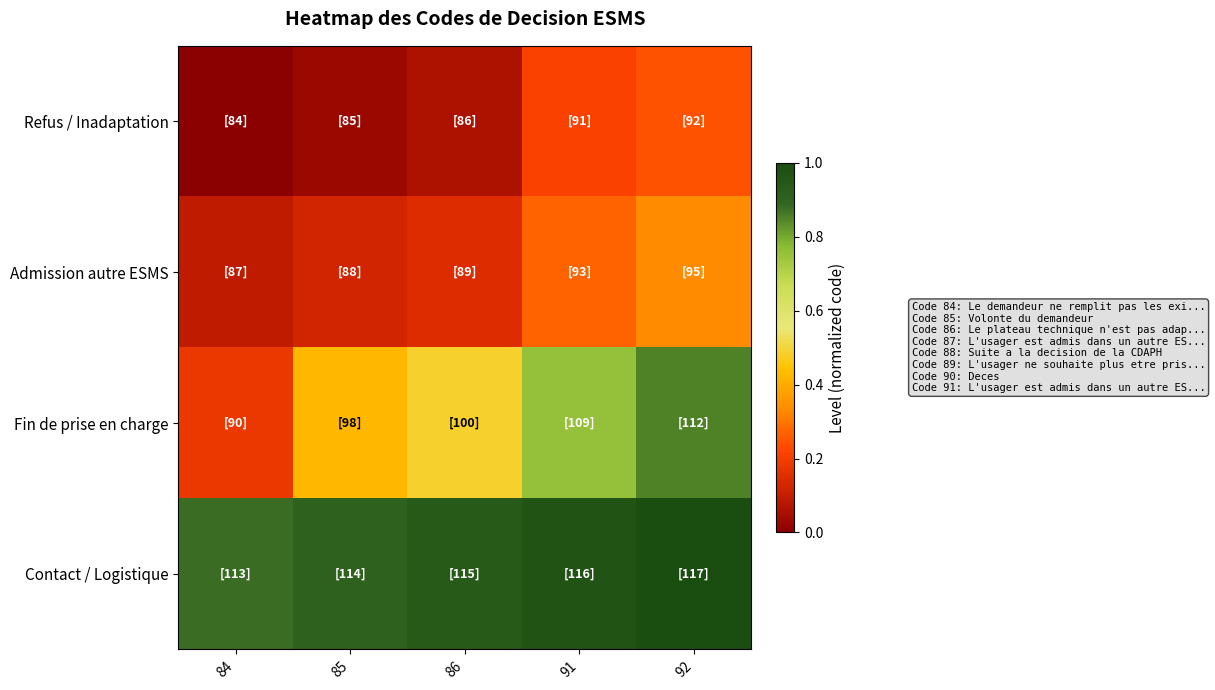

Reading right to left, list all the values displayed in this chart.

Refus / Inadaptation: 92=0.2	91=0.2	86=0.1	85=0.0	84=0.0
Admission autre ESMS: 92=0.3	91=0.3	86=0.2	85=0.1	84=0.1
Fin de prise en charge: 92=0.8	91=0.8	86=0.5	85=0.4	84=0.2
Contact / Logistique: 92=1.0	91=1.0	86=0.9	85=0.9	84=0.9